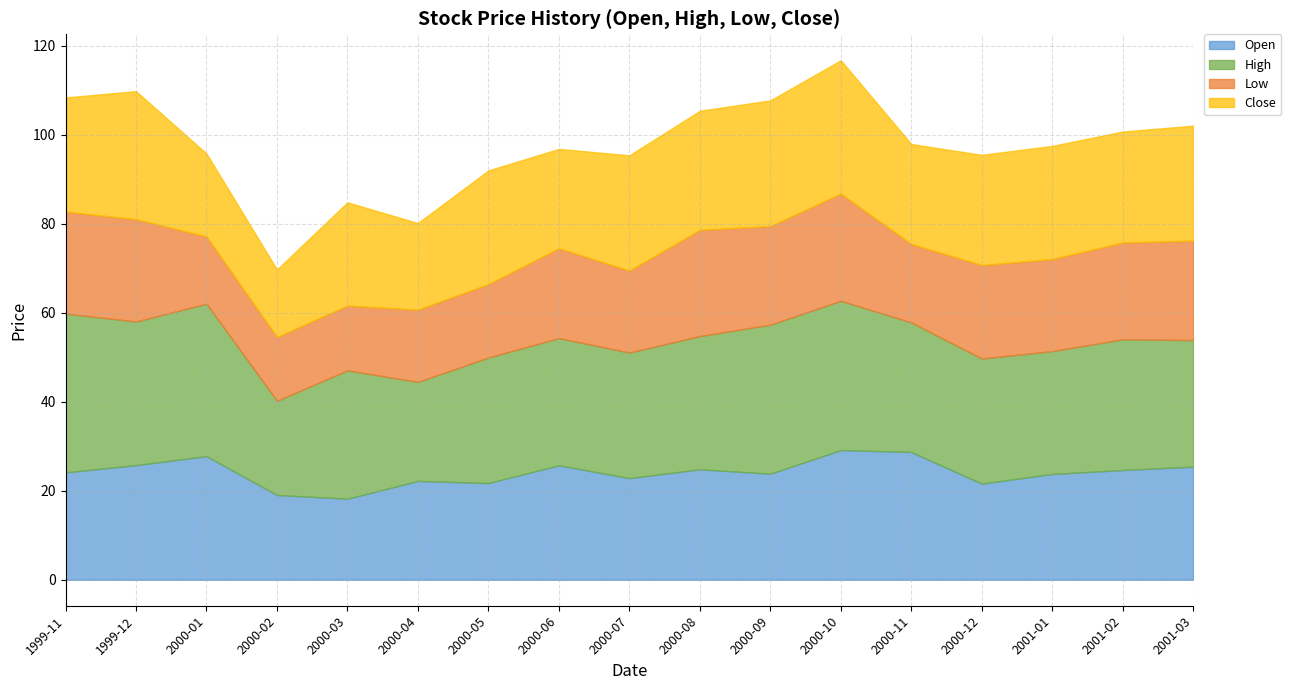

What is the difference between the second highest and second lowest values in the High series?

12.0